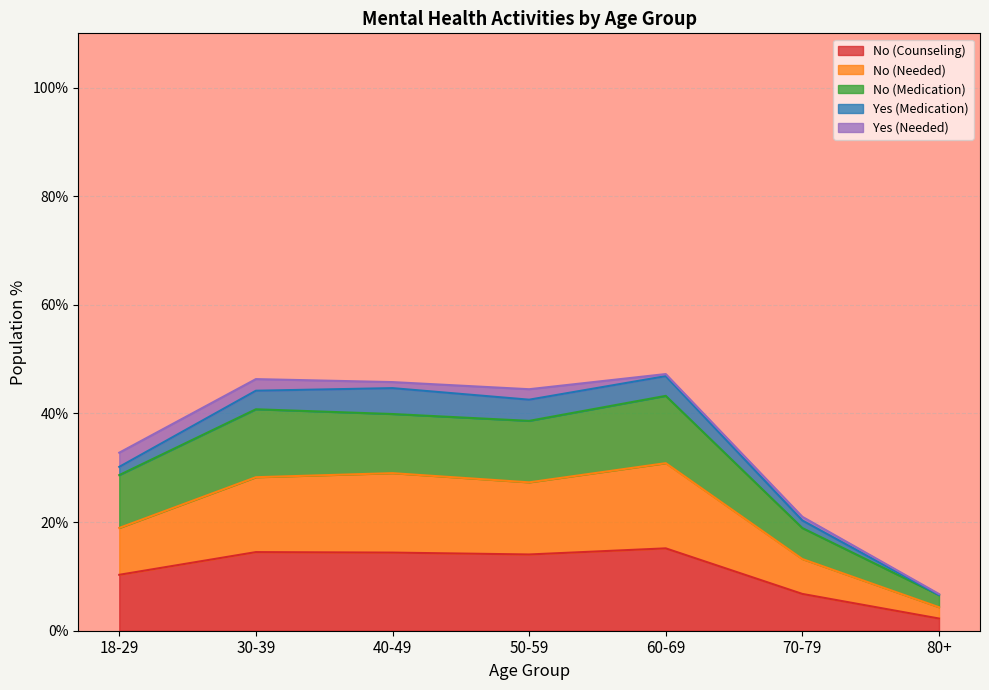

What is the lowest value of the No (Counseling) series?

2.2